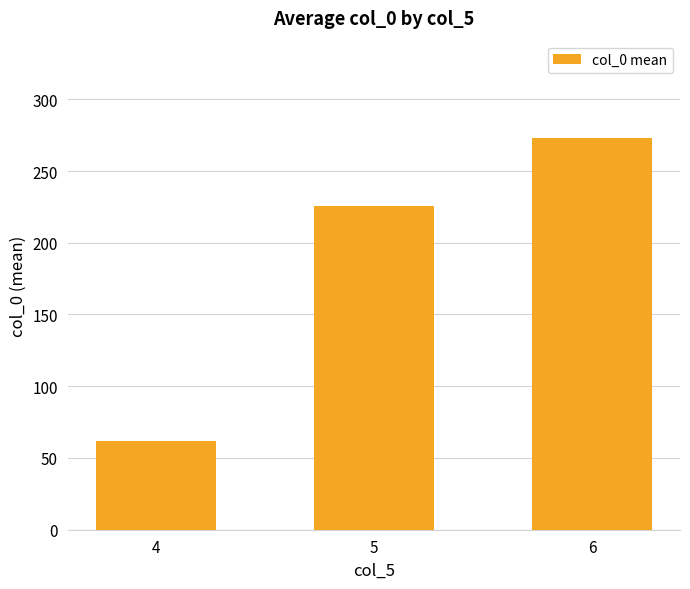

Rank the categories by value from highest to lowest.

6, 5, 4